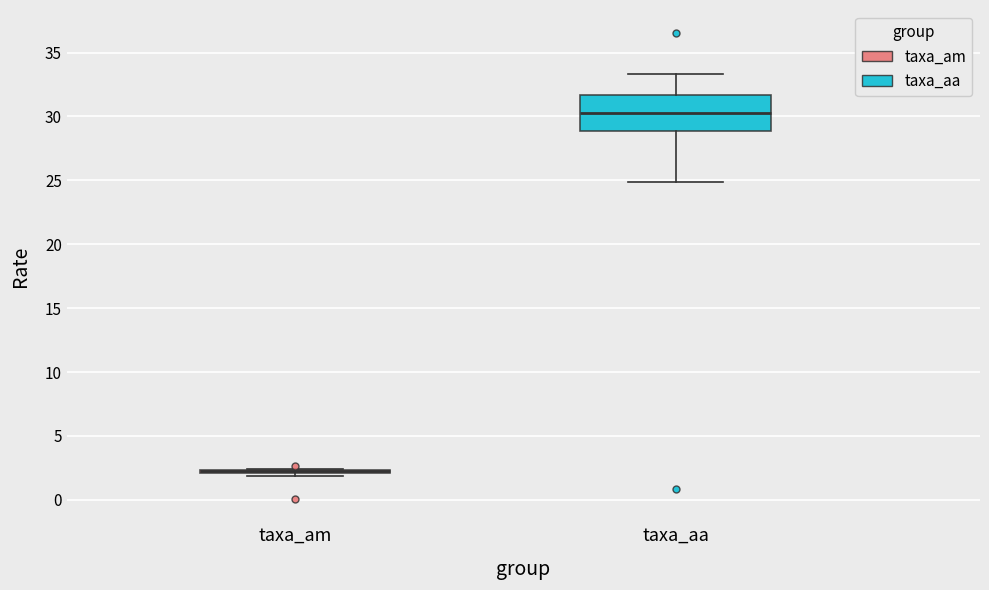

Reading left to right, read every box against the y-axis: the position of its median line, the range the box covers, and the ends of its whiskers. The values are not printed on the chart, so give them approximately, as read against the axis.

taxa_am: box collapsed to a line at 2.0, whiskers 2.0 to 2.5
taxa_aa: median 30.5, box 29.0 to 31.5, whiskers 25.0 to 33.5